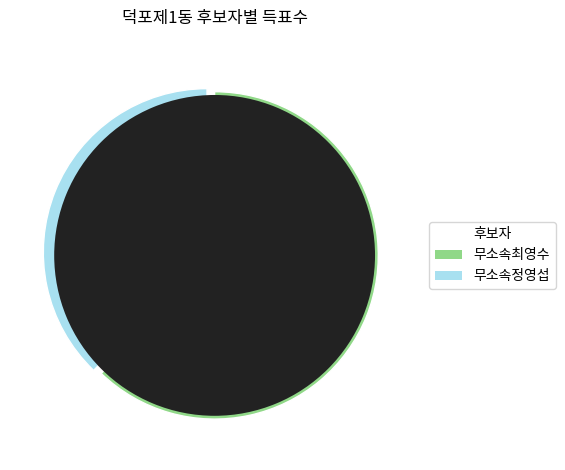

What portion of the pie excludes 무소속최영수?

37.8%